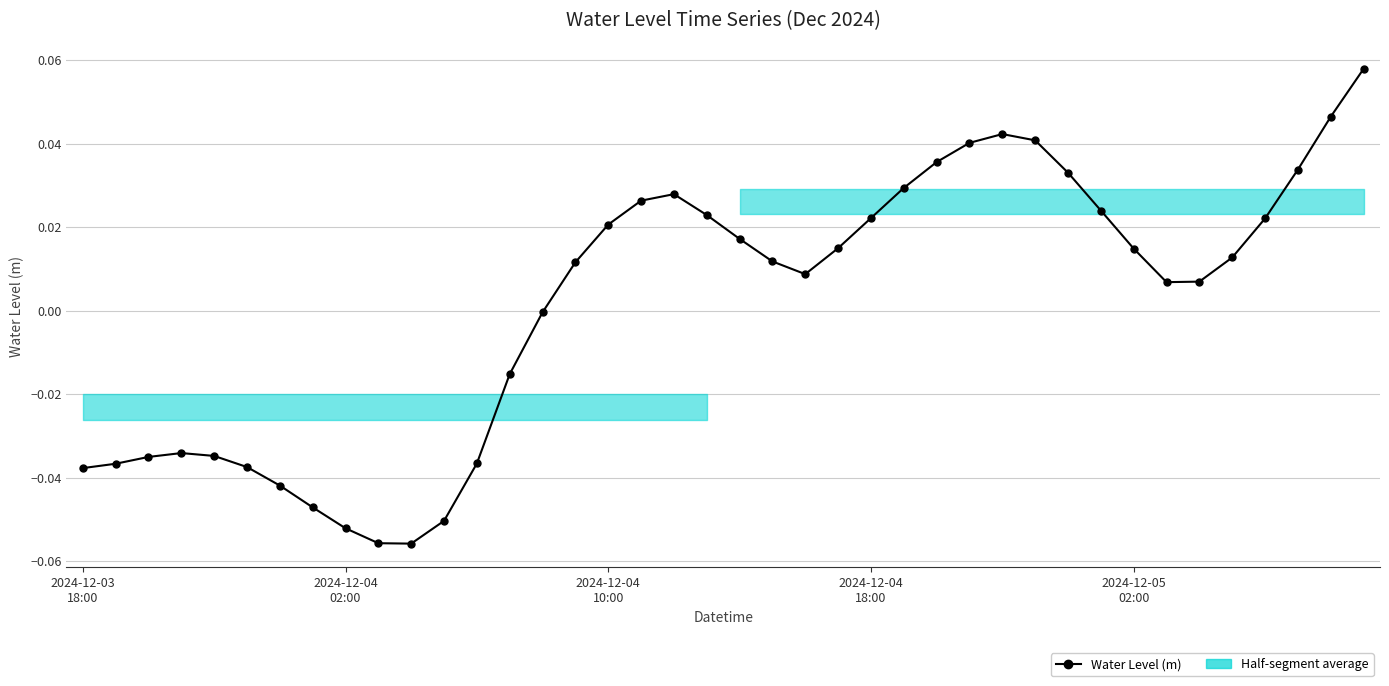

How many points are lower than both their immediate neighbors (excluding endpoints)?

3